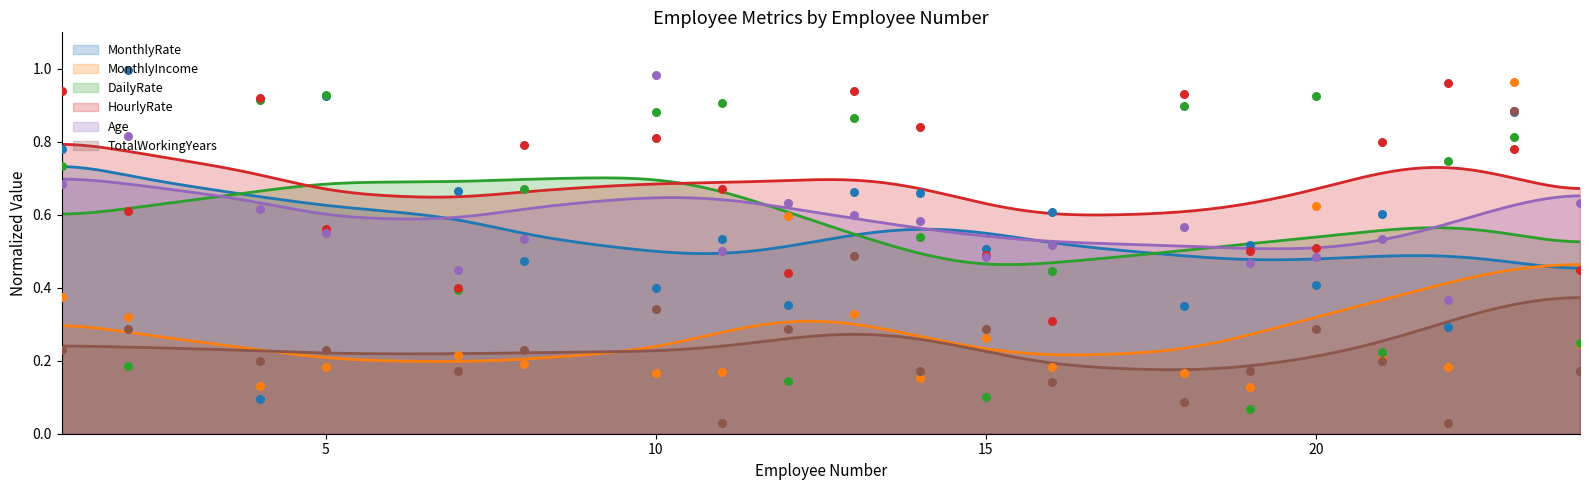

Which series contains the lowest Y value?

TotalWorkingYears